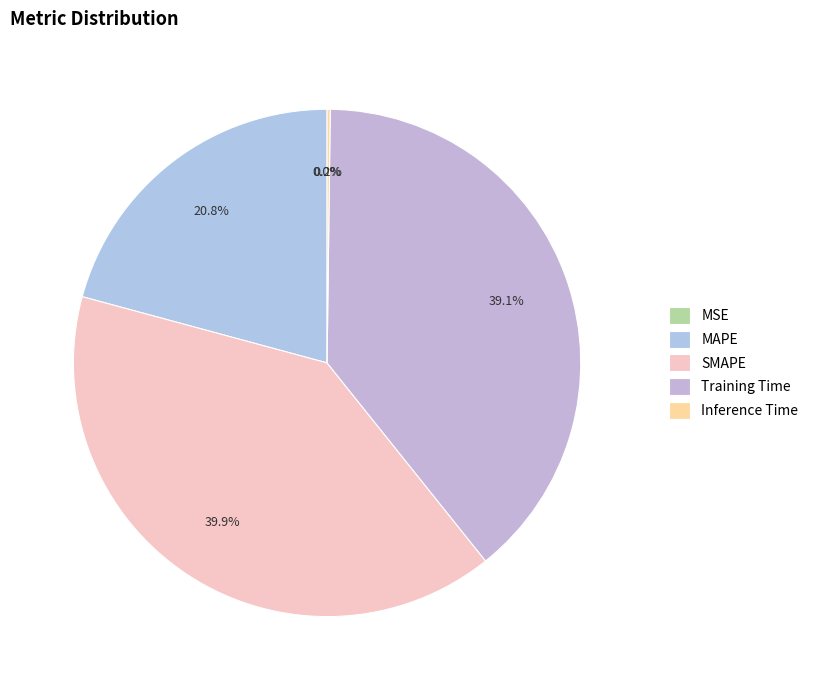

Between Training Time and MSE, which is larger?

Training Time